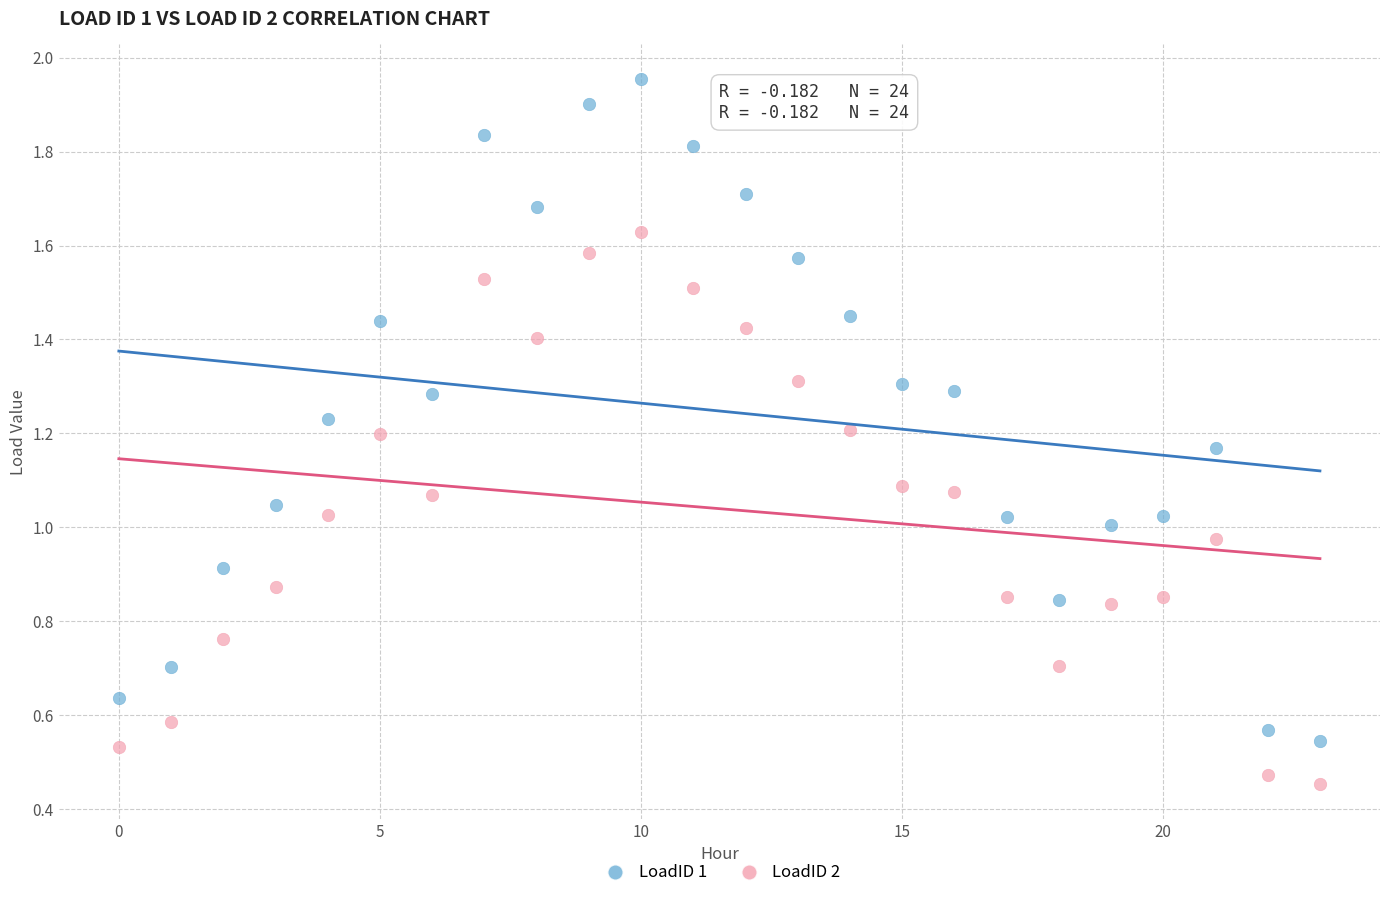

Which series contains the lowest Y value?

LoadID 2